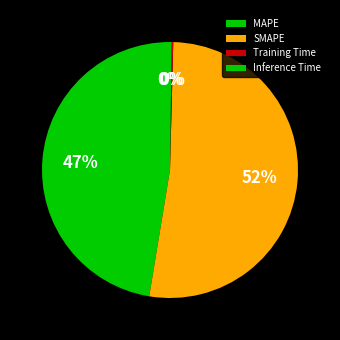

Which slice is the largest?

SMAPE